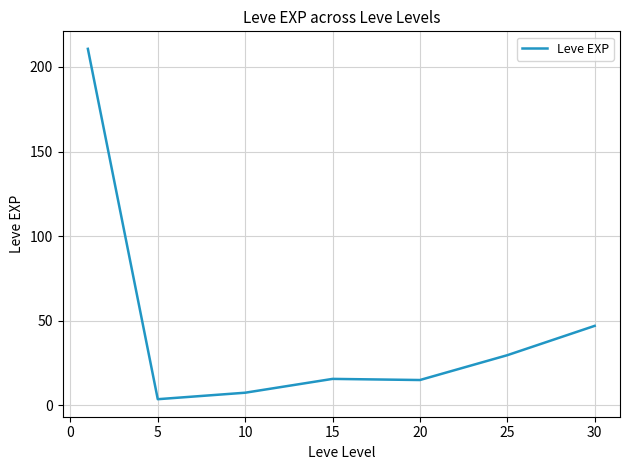

Count the number of categories in the chart.

7